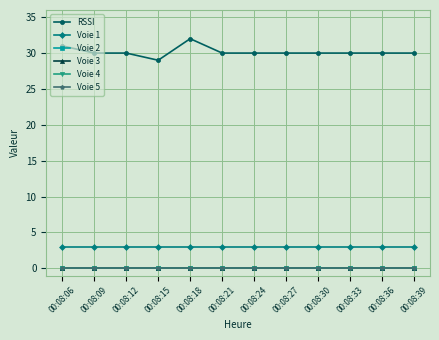

At which label does Voie 2 reach its peak?

00:08:06